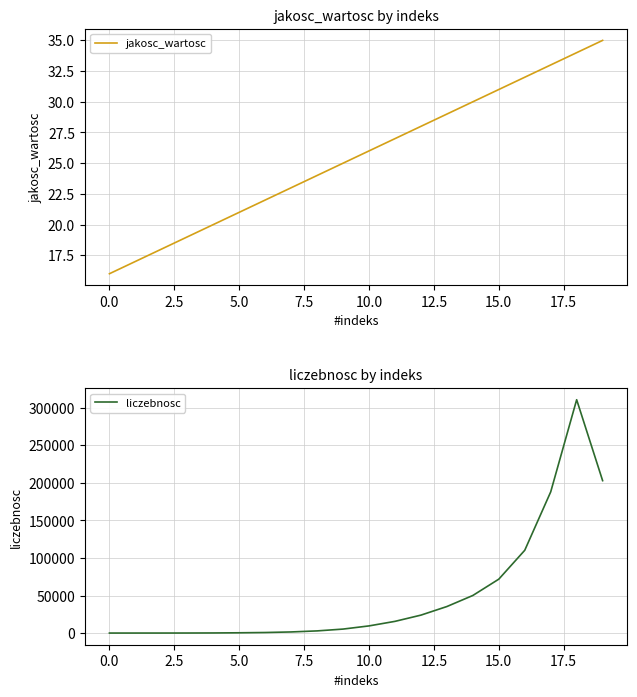

Is it true that jakosc_wartosc equals 34 at 18?

True